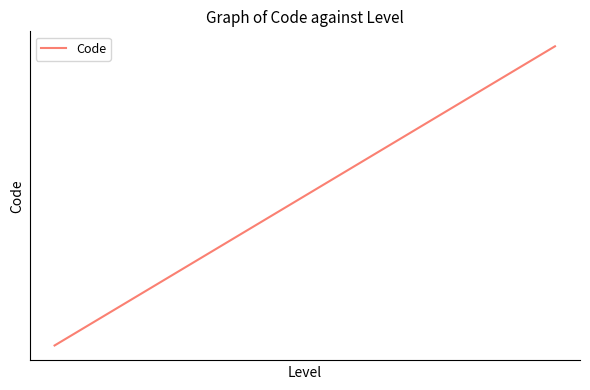

Does the chart have visible grid lines?

No